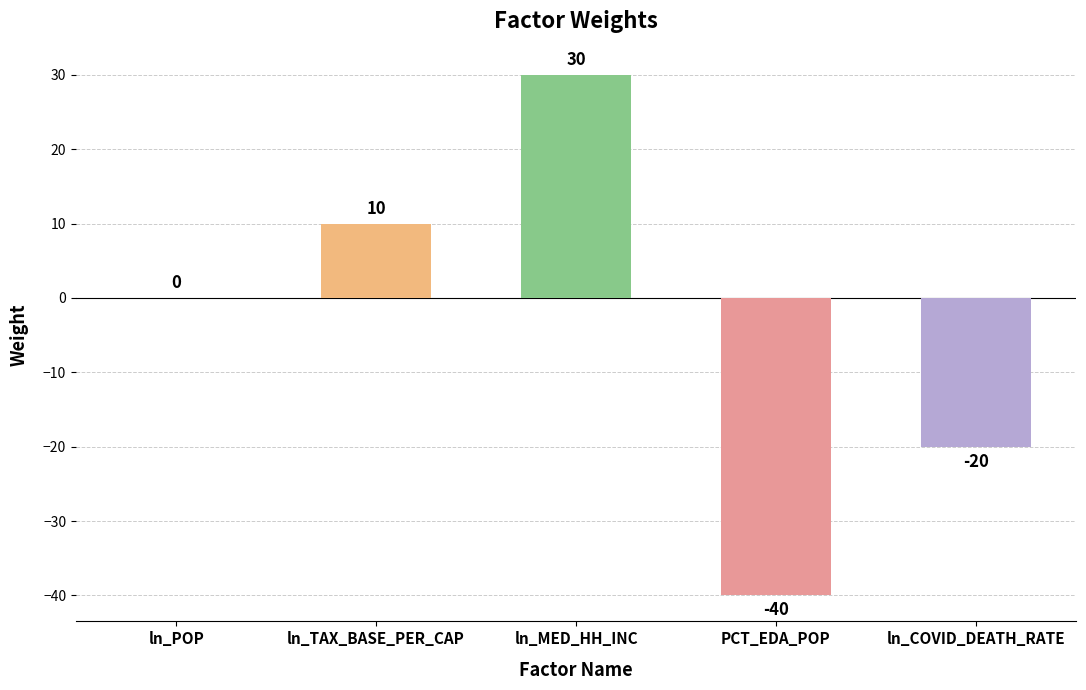

What is the sum of all values?

-20